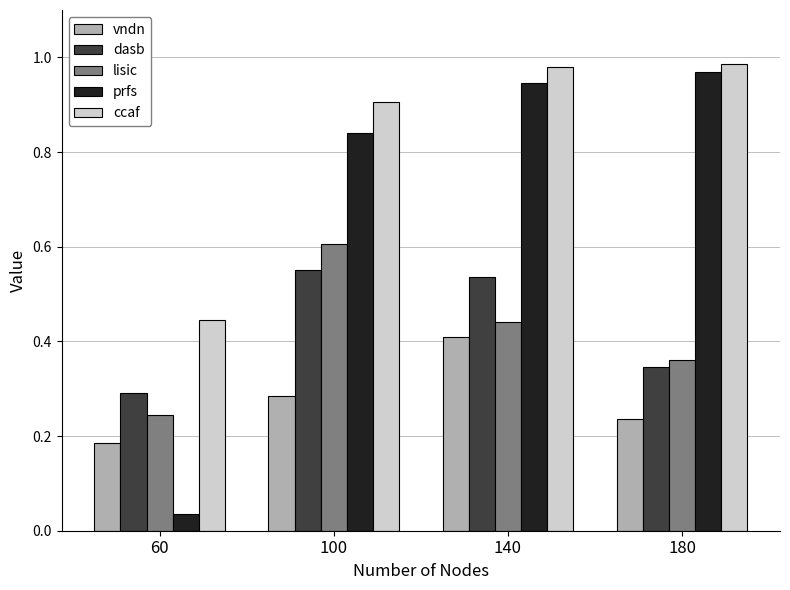

What is the sum of all ccaf values?

3.3